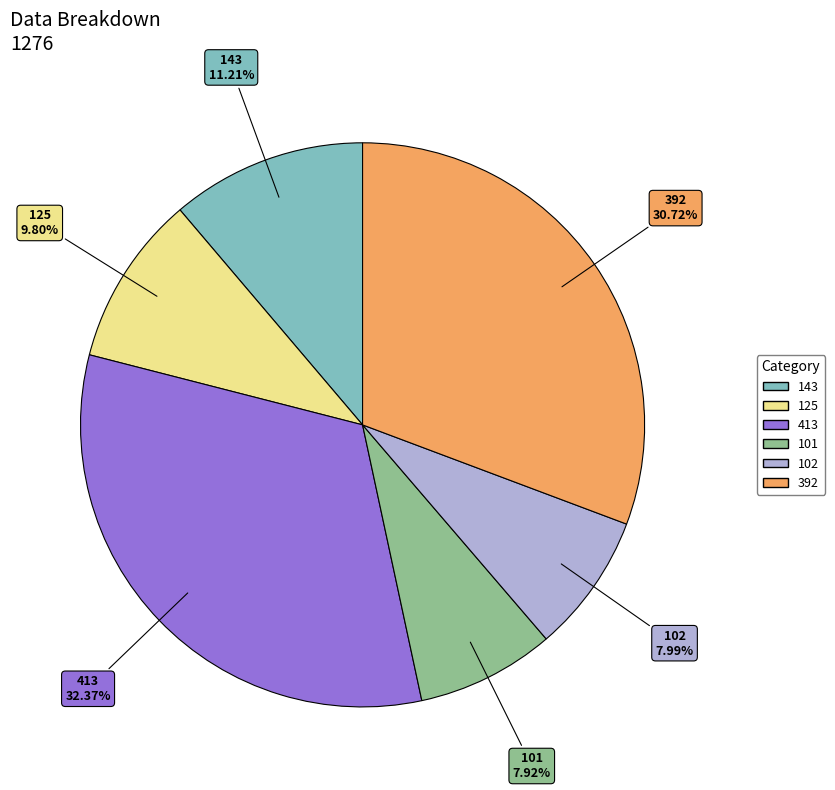

Does any single category account for the majority?

No